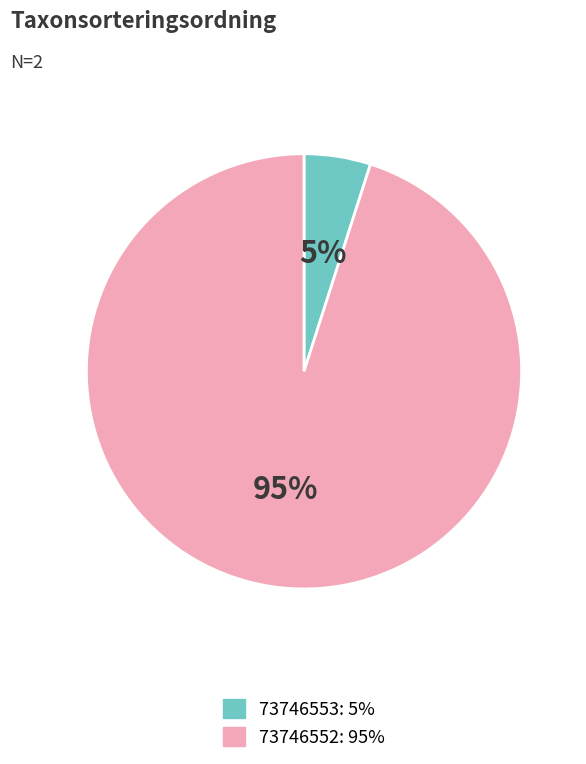

To the nearest percent, what is the difference between the largest and smallest slice percentages?

90%